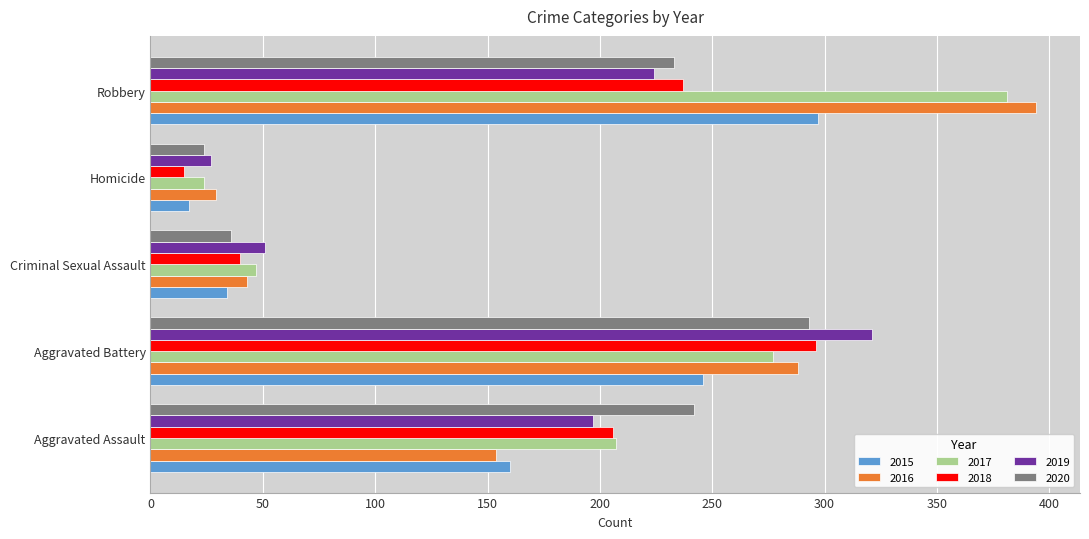

What is the maximum value shown in the chart?

394